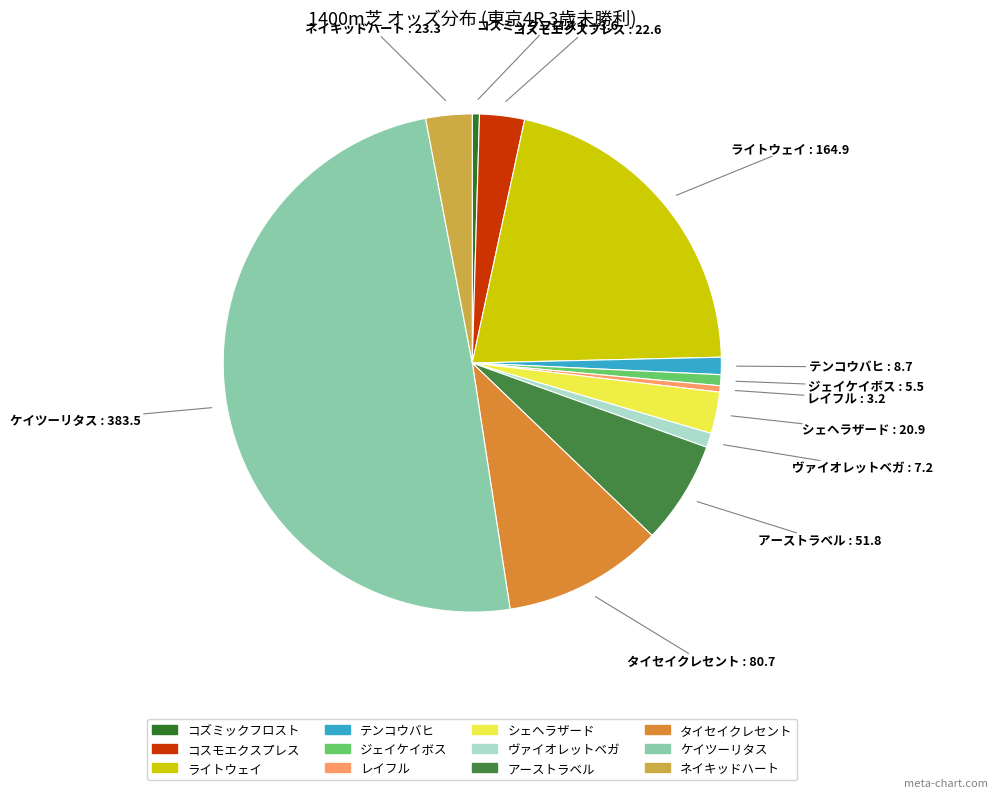

Is it true that ジェイケイボス is 8% of the pie?

False